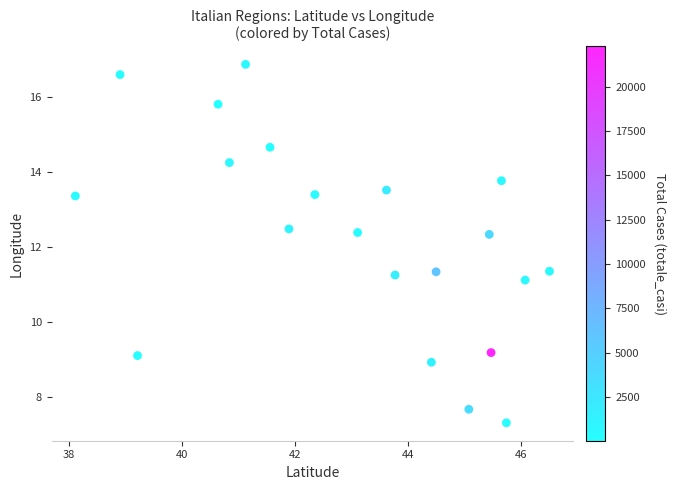

What is the range of X values (max minus min)?

8.4